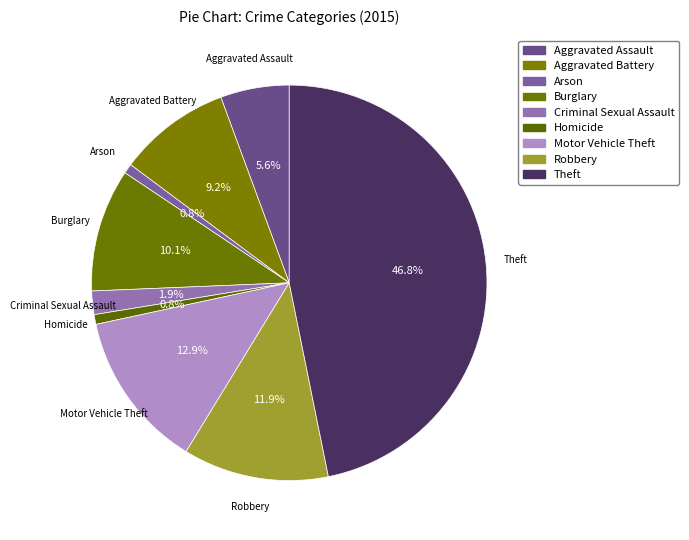

How many slices are in this pie chart?

9